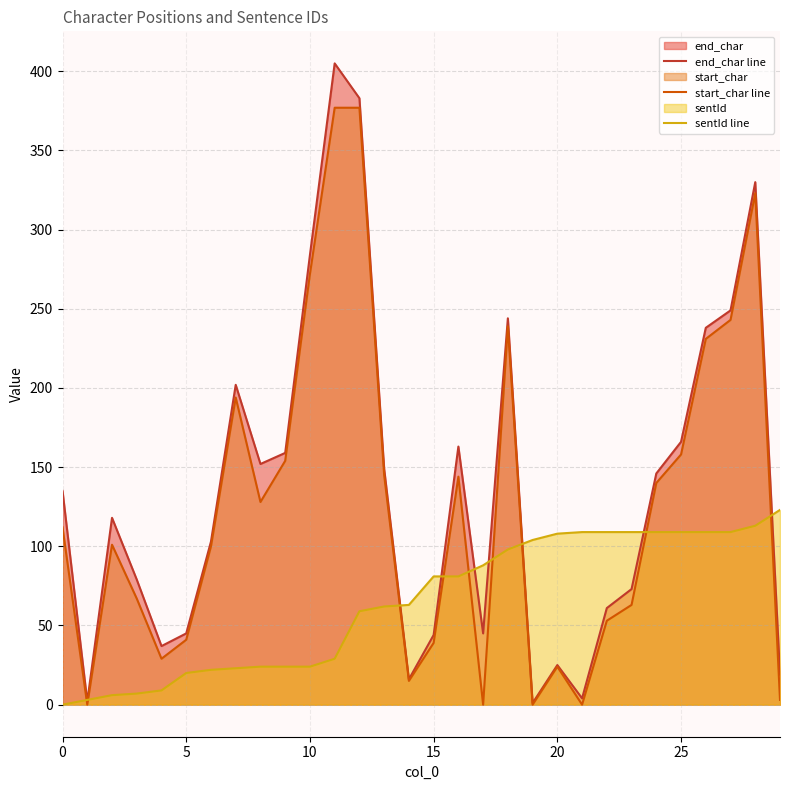

Reading left to right, extract all data points from this chart.

end_char line: 135	2	118	79	37	45	103	202	152	159	284	405	383	149	16	44	163	45	244	1	25	4	61	73	146	166	238	249	330	19
start_char line: 112	0	101	67	29	41	100	194	128	154	272	377	377	145	15	39	144	0	239	0	24	0	53	63	140	158	231	243	323	3
sentId line: 0	3	6	7	9	20	22	23	24	24	24	29	59	62	63	81	81	88	98	104	108	109	109	109	109	109	109	109	113	123